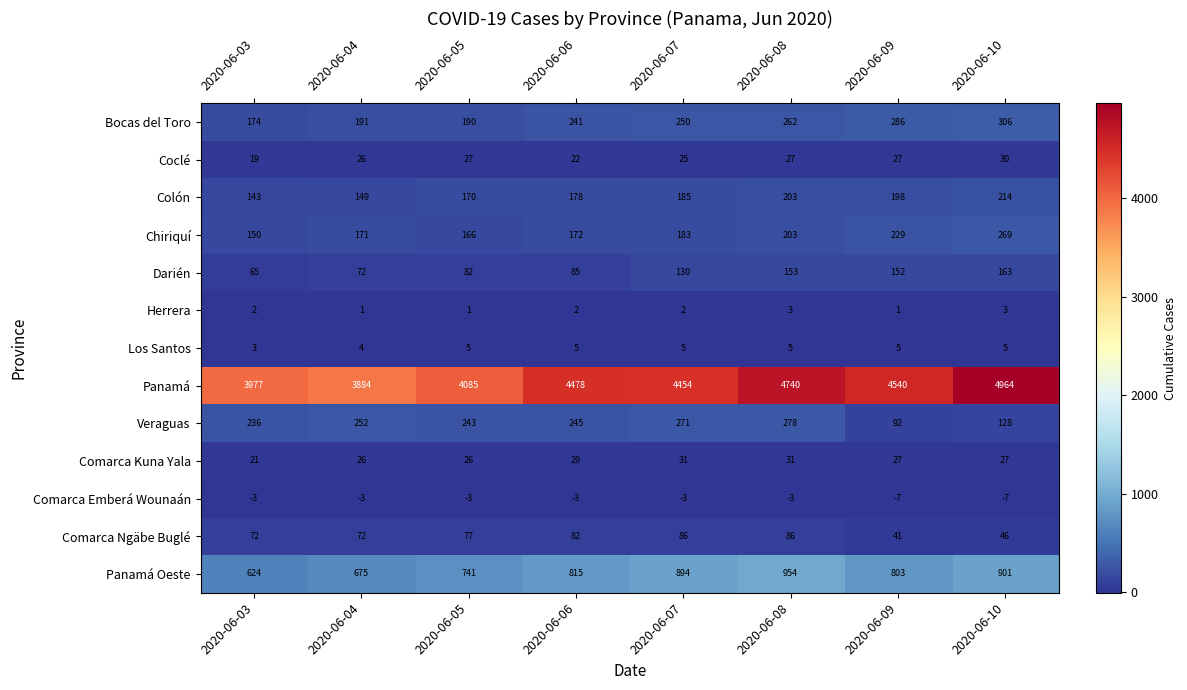

What is the average value of the Chiriquí series?

193